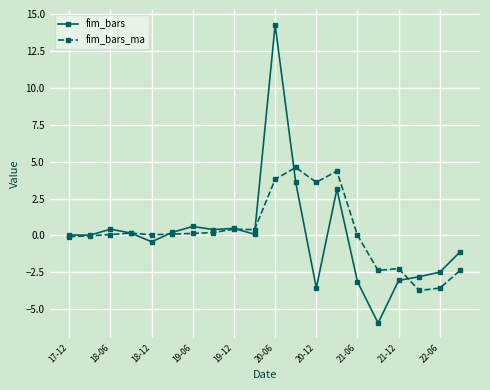

True or false: fim_bars has more than 0 points higher than both neighbors.

True